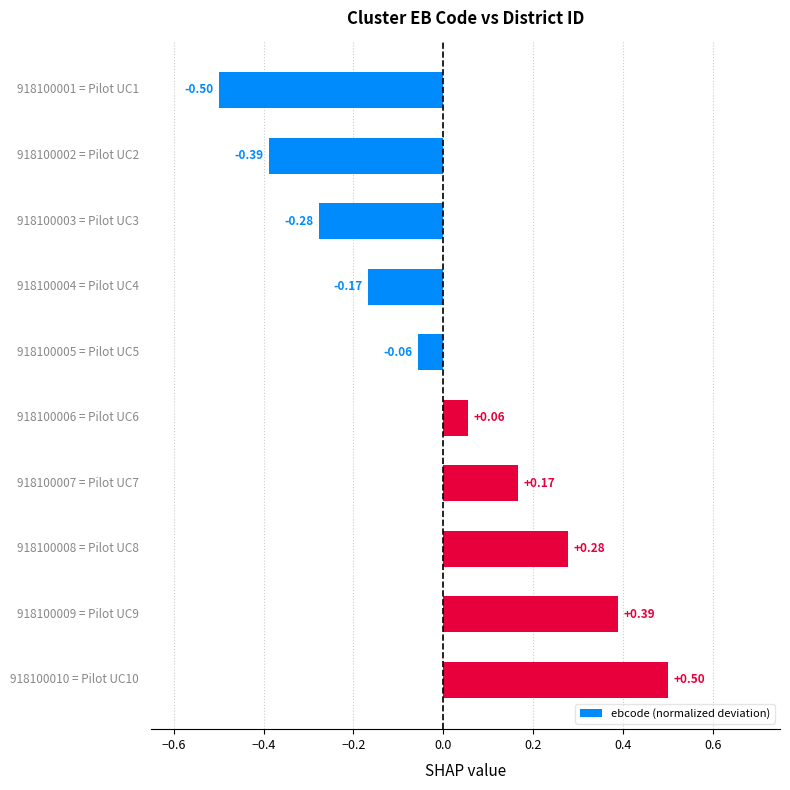

What is the difference between the second highest and second lowest values?

0.8